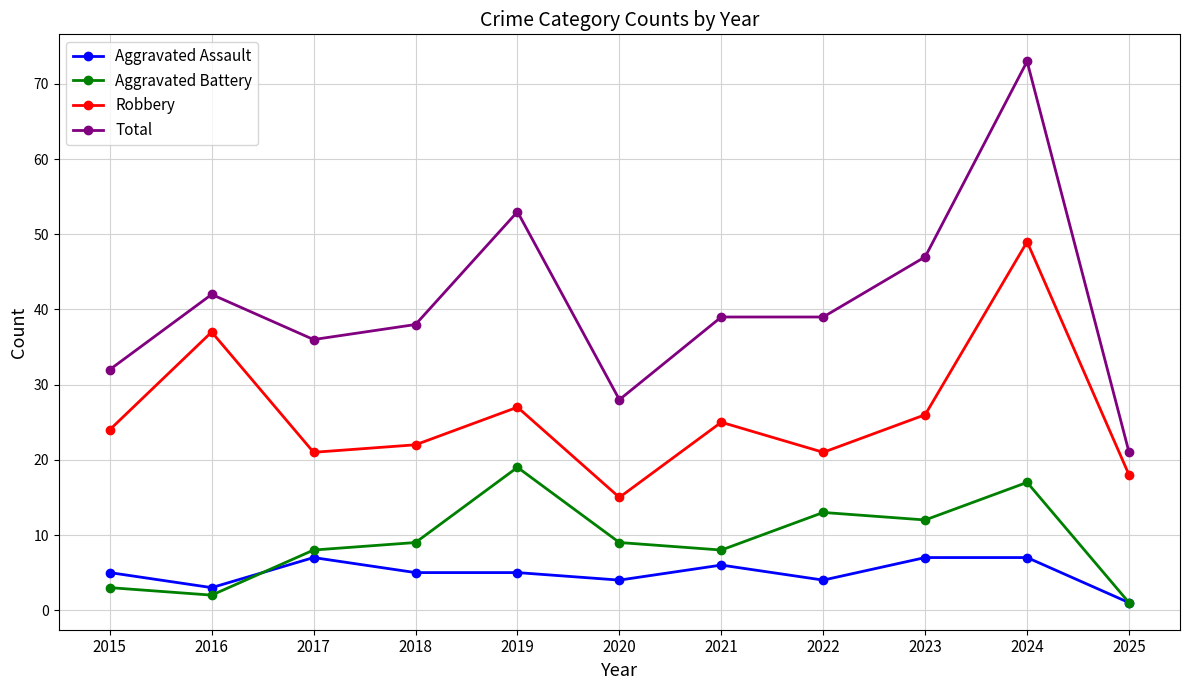

Reading left to right, what are all the values shown in this chart?

Aggravated Assault: 2015=5	2016=3	2017=7	2018=5	2019=5	2020=4	2021=6	2022=4	2023=7	2024=7	2025=1
Aggravated Battery: 2015=3	2016=2	2017=8	2018=9	2019=19	2020=9	2021=8	2022=13	2023=12	2024=17	2025=1
Robbery: 2015=24	2016=37	2017=21	2018=22	2019=27	2020=15	2021=25	2022=21	2023=26	2024=49	2025=18
Total: 2015=32	2016=42	2017=36	2018=38	2019=53	2020=28	2021=39	2022=39	2023=47	2024=73	2025=21